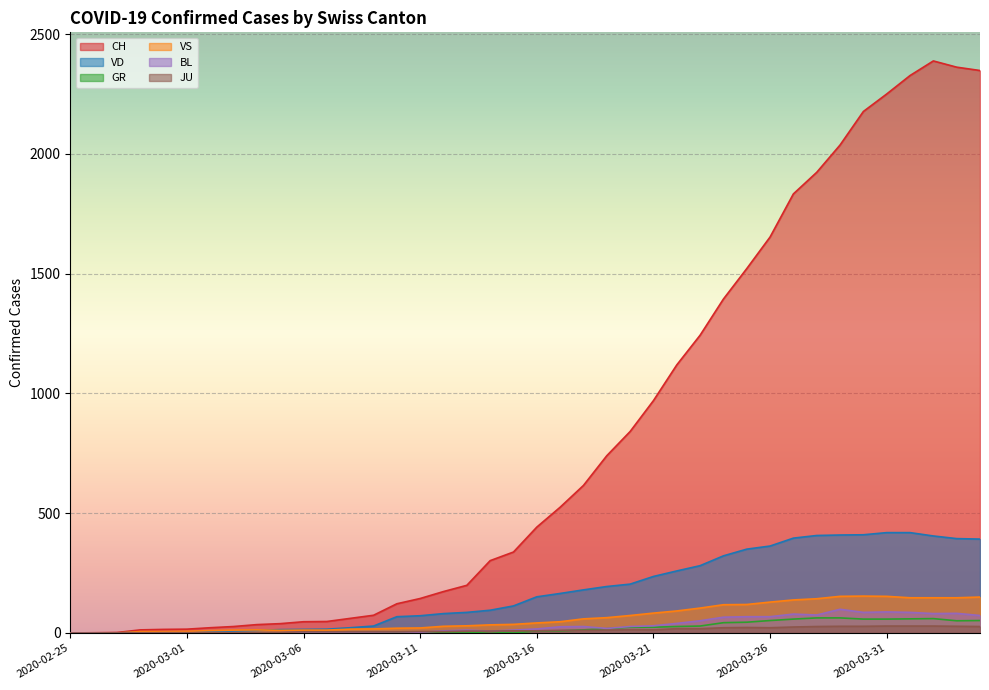

How many lines are shown in the chart?

6